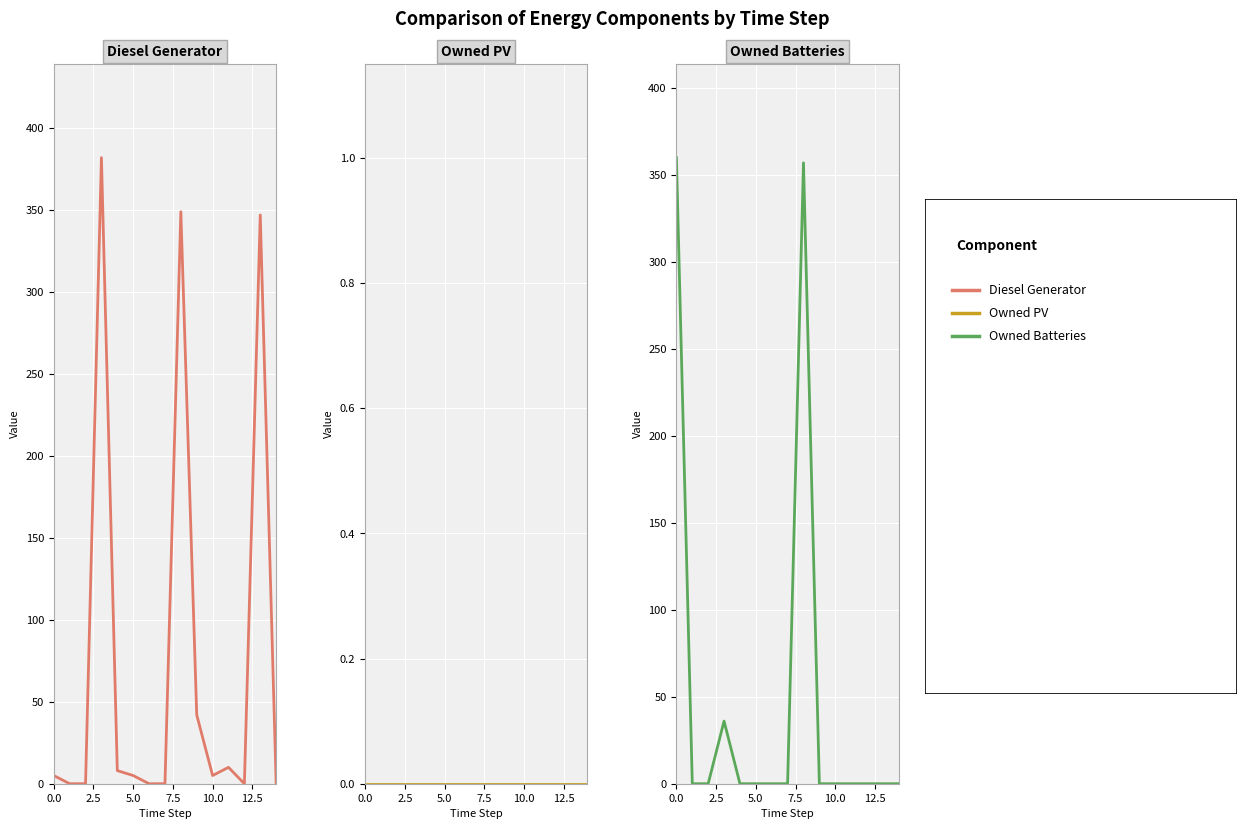

Reading left to right, list all the values displayed in this chart.

Diesel Generator: 5	0	0	382	8	5	0	0	349	42	5	10	0	347	0
Owned PV: 0	0	0	0	0	0	0	0	0	0	0	0	0	0	0
Owned Batteries: 360	0	0	36	0	0	0	0	357	0	0	0	0	0	0